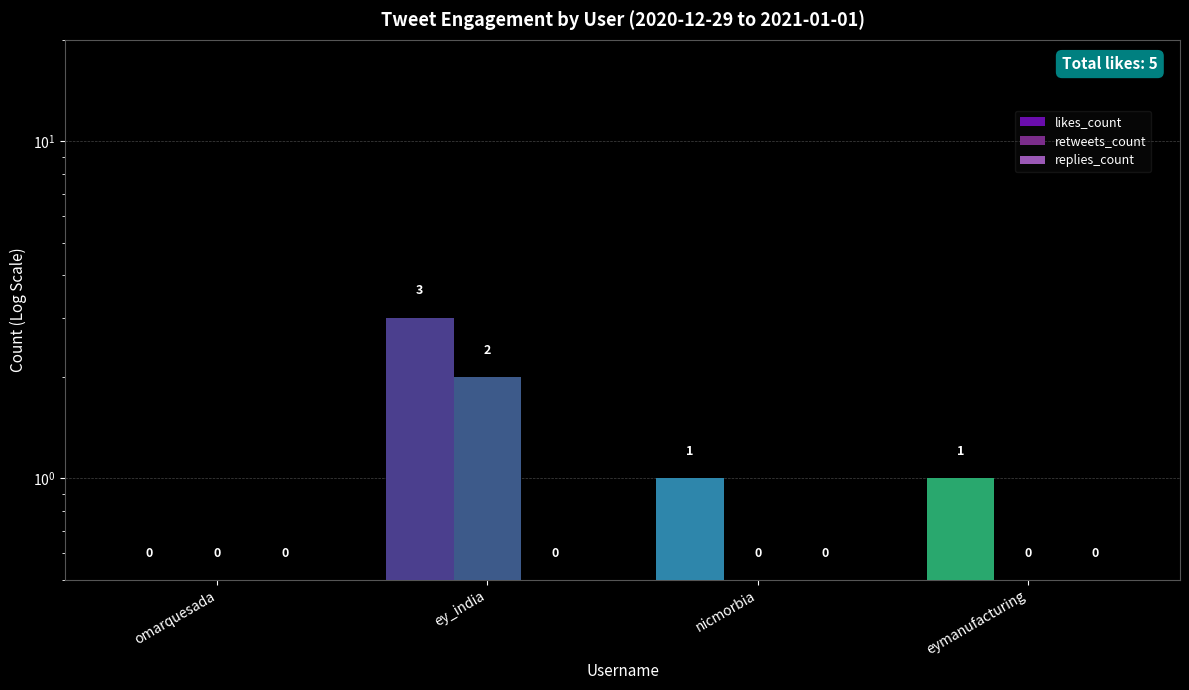

What position from the right is eymanufacturing?

1